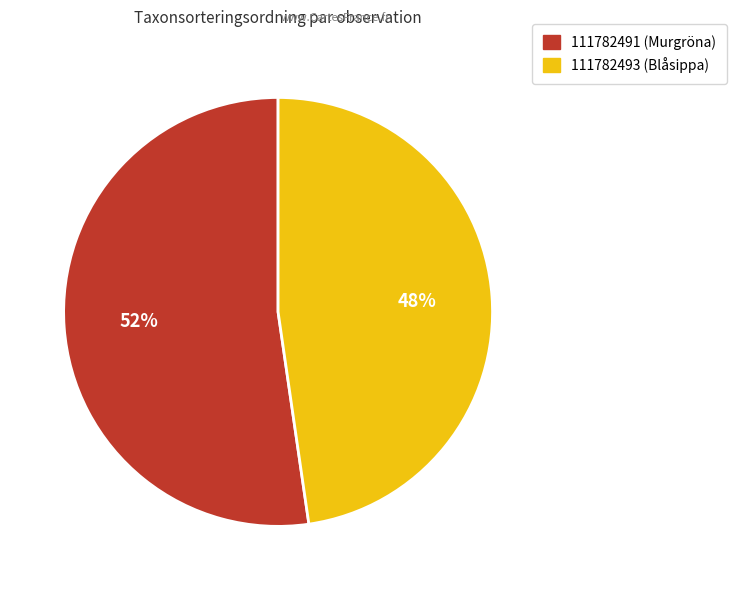

Does 111782493 (Blåsippa) represent more than half of the total?

No